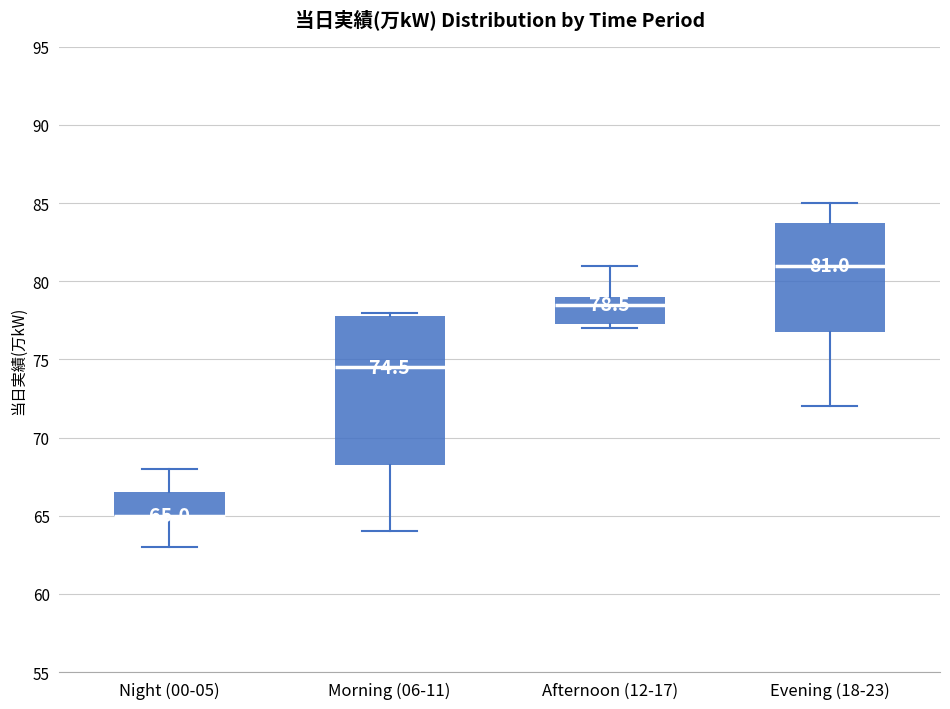

Comparing the boxes themselves (not the whiskers), which one is the tallest?

Morning (06-11)